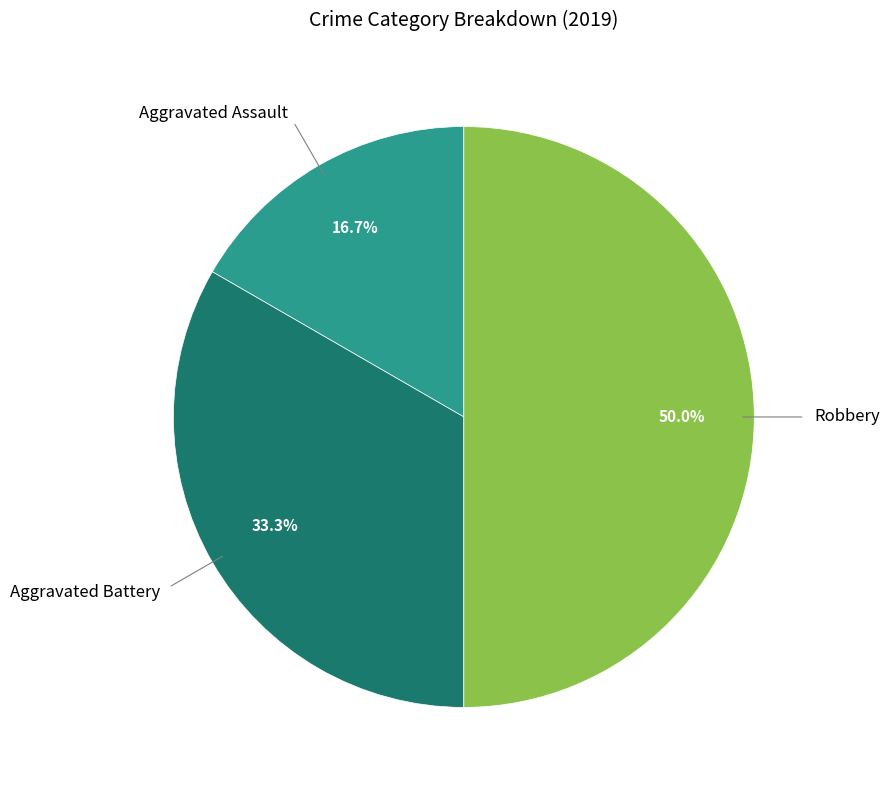

Count the number of slices in the pie.

3